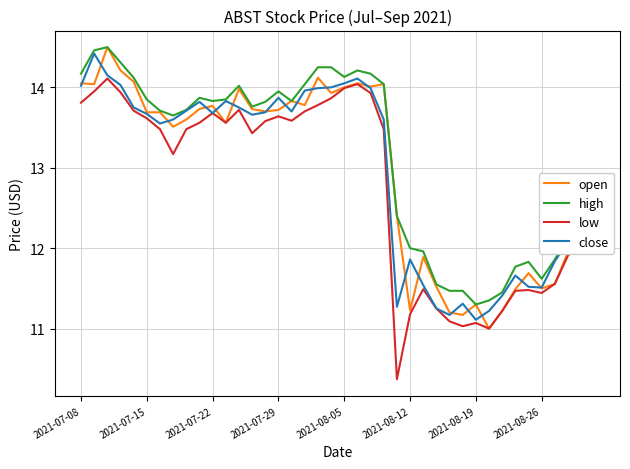

Which series has the widest spread of values?

low